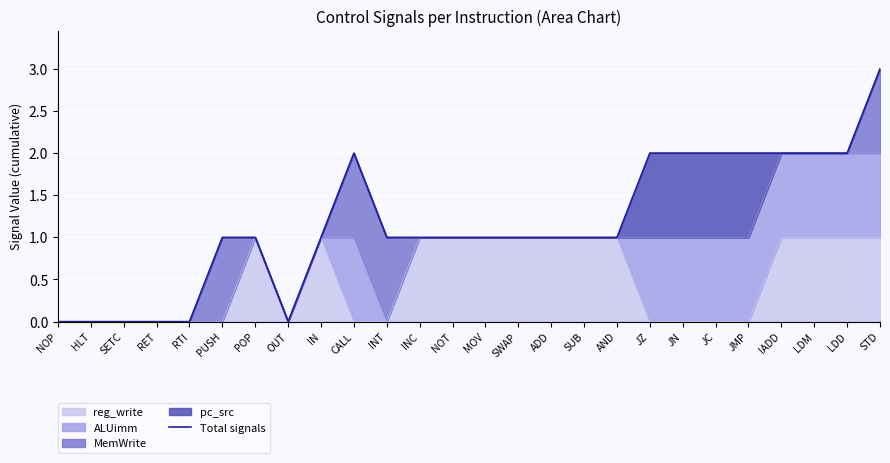

What is the maximum value shown in the chart?

3